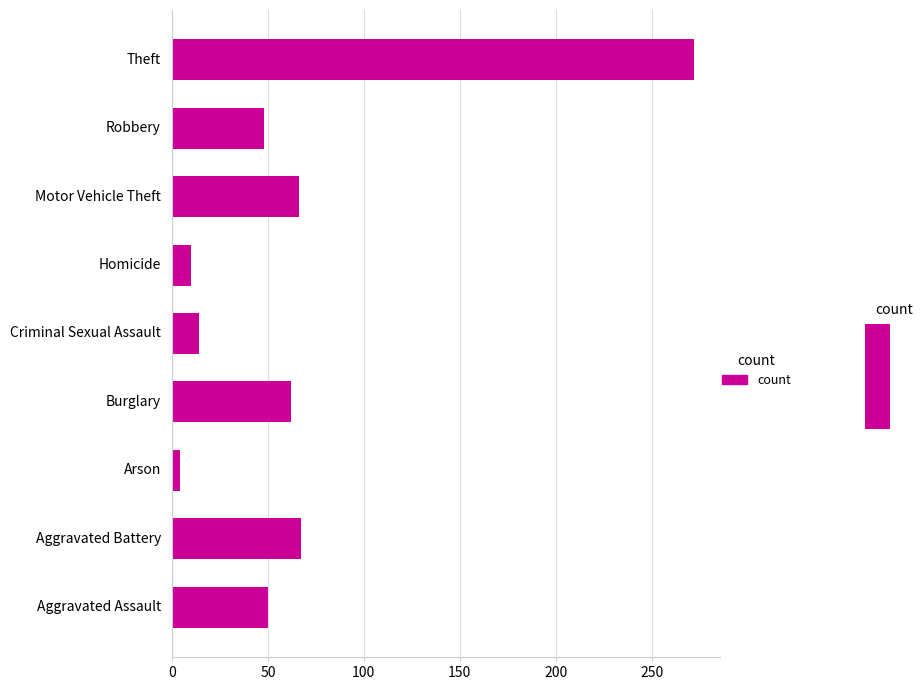

Between Motor Vehicle Theft and Aggravated Assault, which is larger?

Motor Vehicle Theft